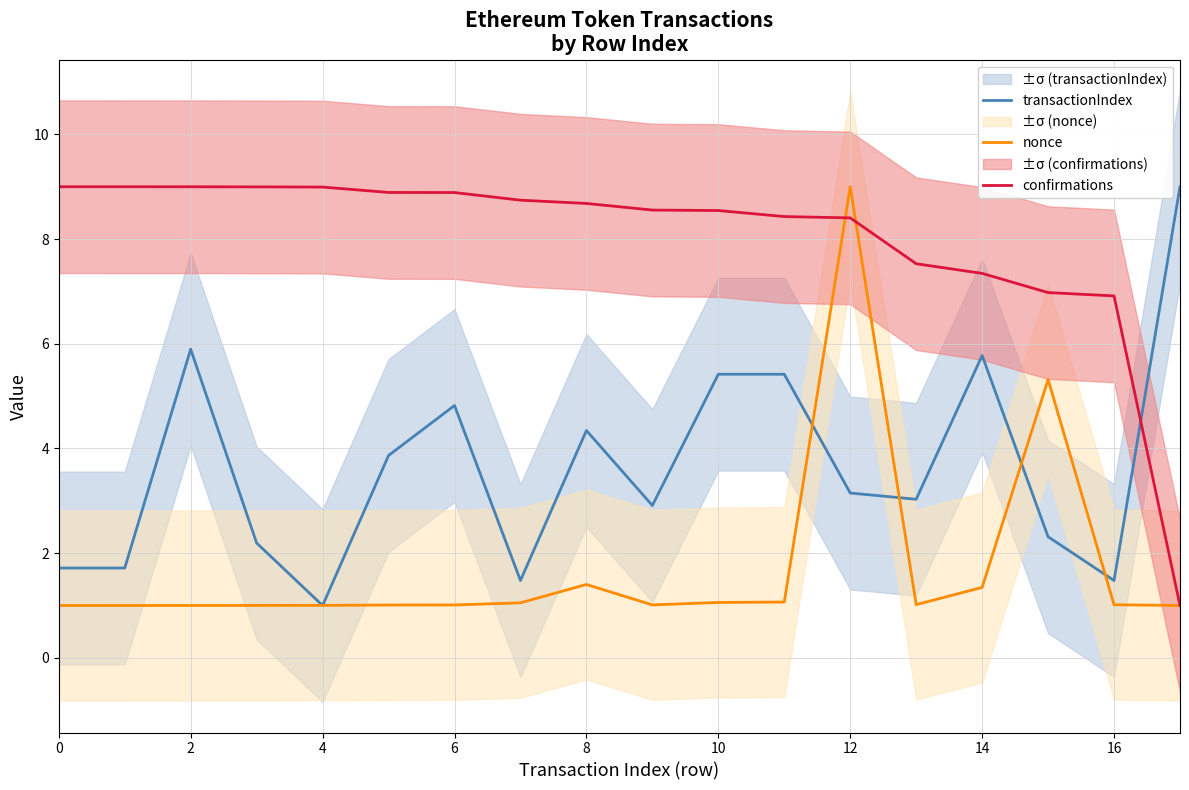

Is it true that confirmations equals 14.5 at 4?

False